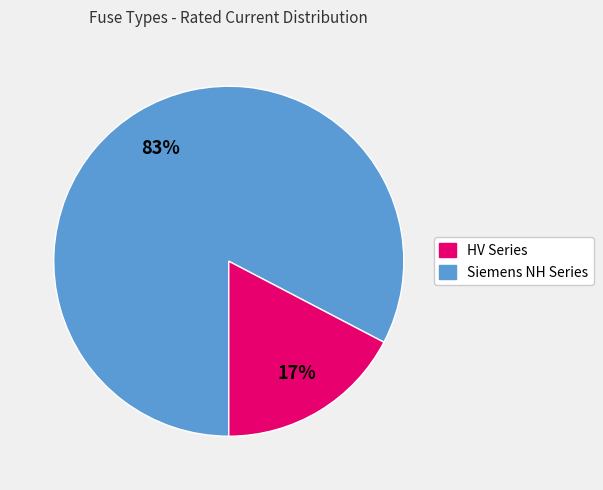

How many slices are in this pie chart?

2